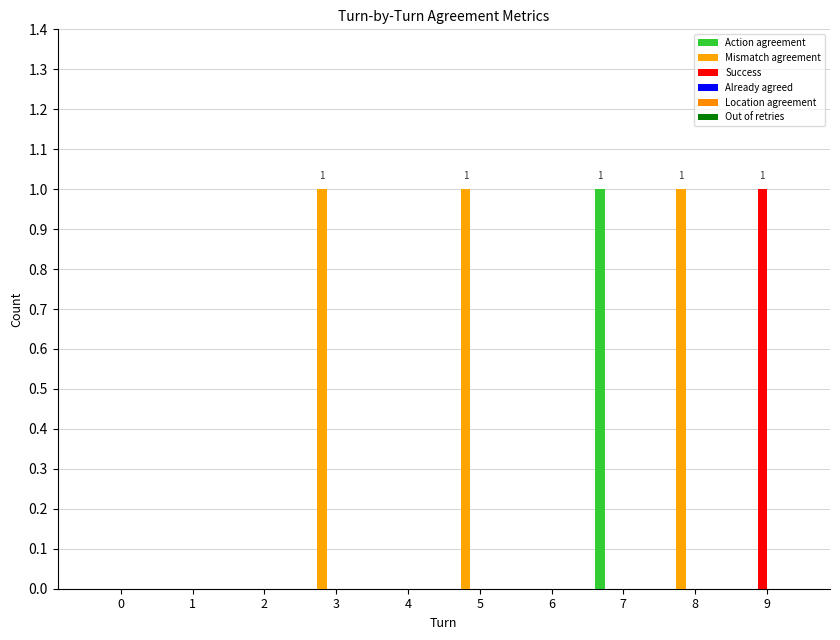

How many groups of bars are there?

10